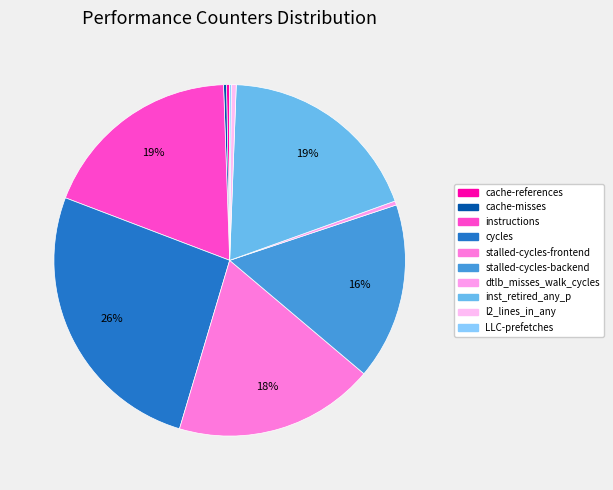

What is the change in value from cache-references to l2_lines_in_any?

+317474423